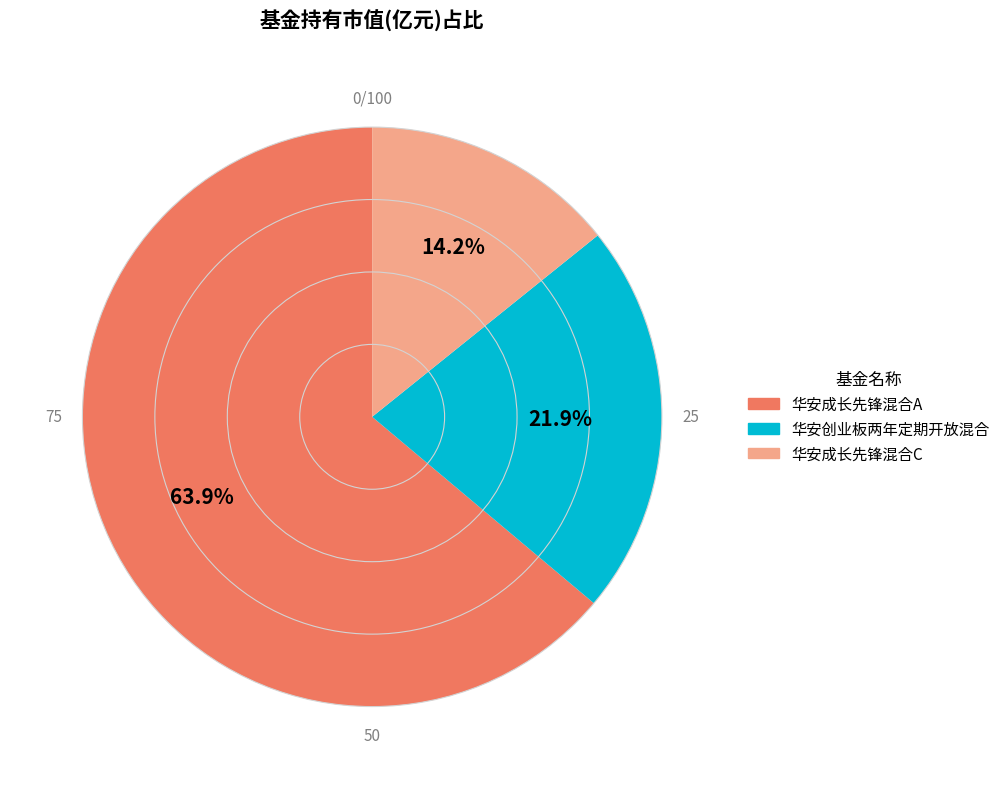

Which category has the biggest portion of the pie?

华安成长先锋混合A